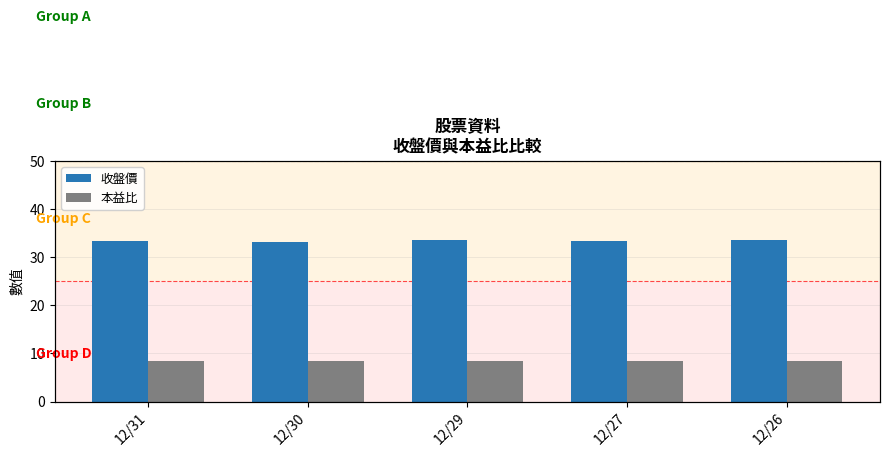

The 收盤價 series shows 52.4 at 12/30. True or false?

False